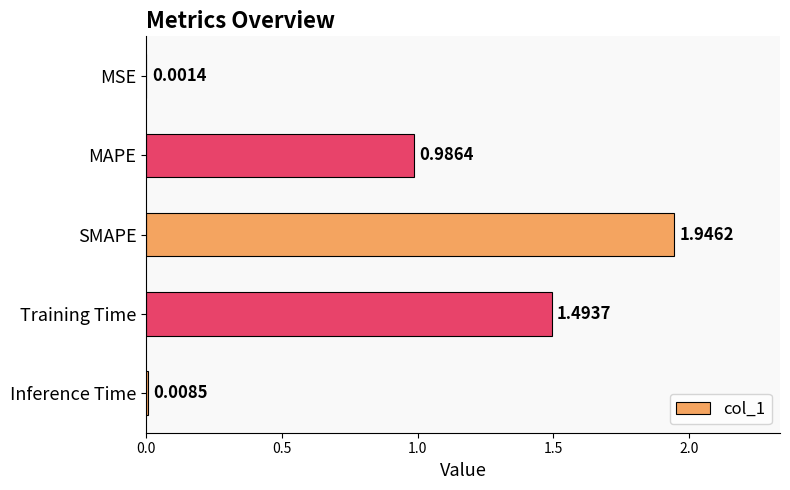

Does the chart contain stacked bars?

No